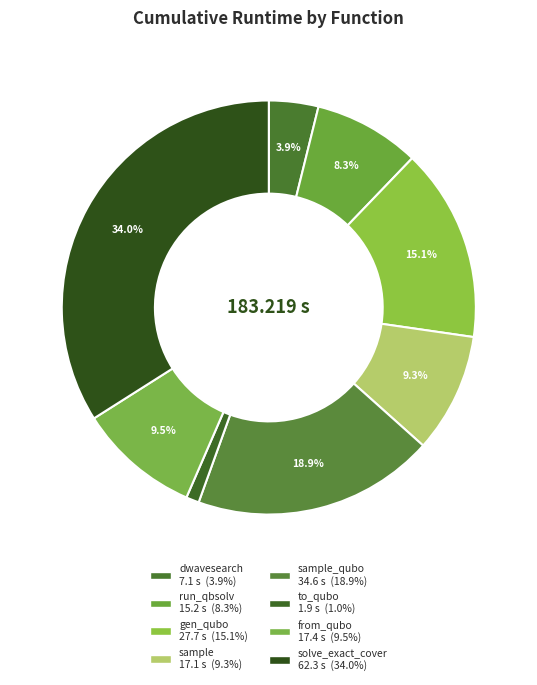

How many slices are in this pie chart?

8